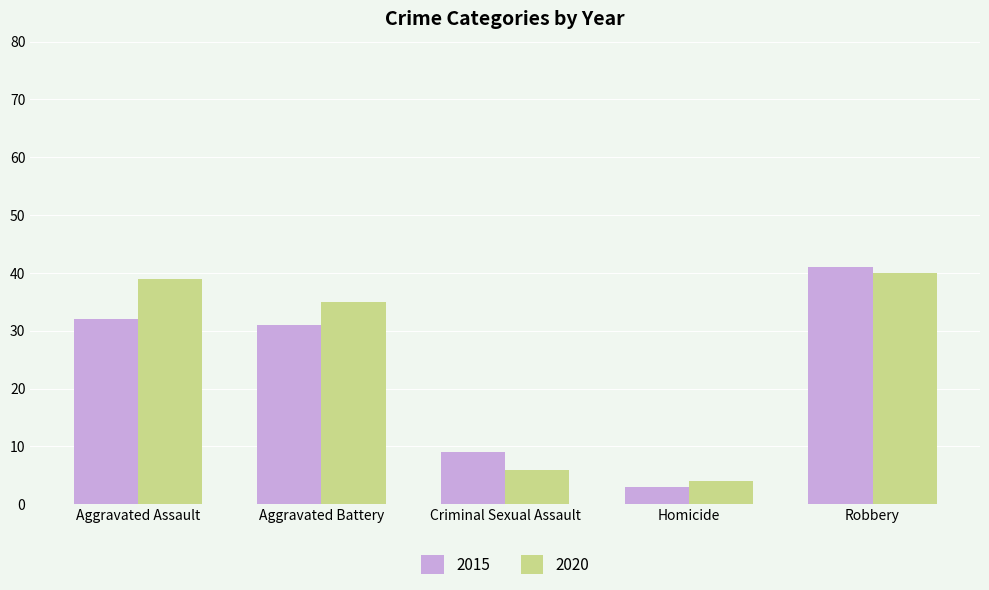

Are the bars horizontal?

No